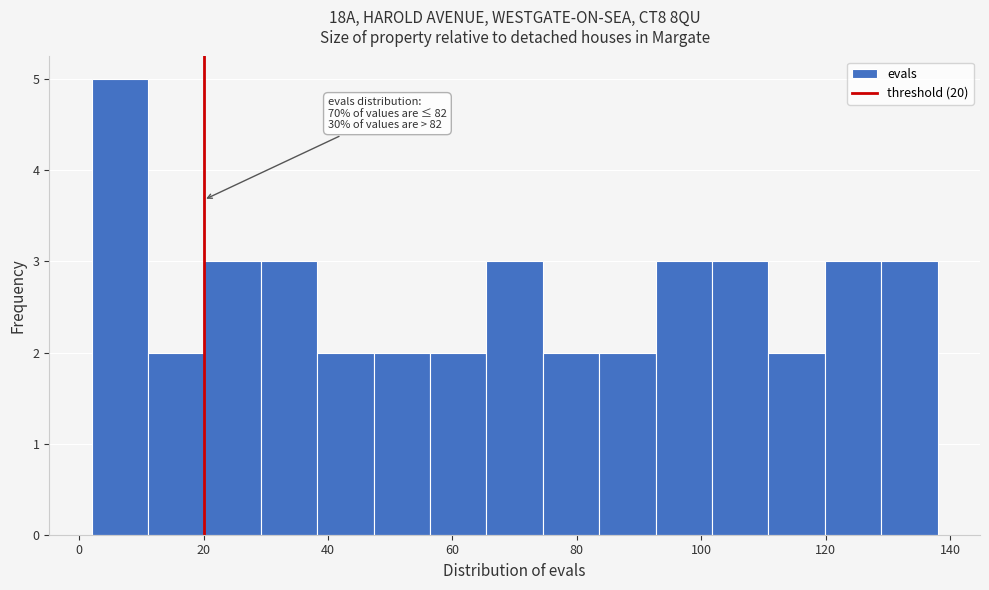

Over which range of the x-axis is the bar tallest?

2 to 12